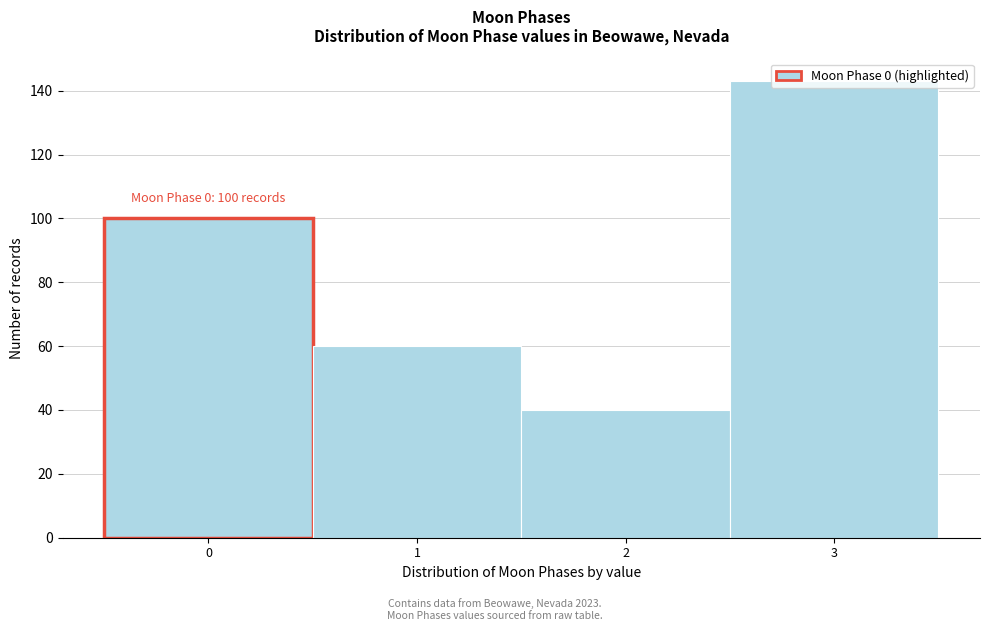

What is the value of the 3rd bar from the left?

40